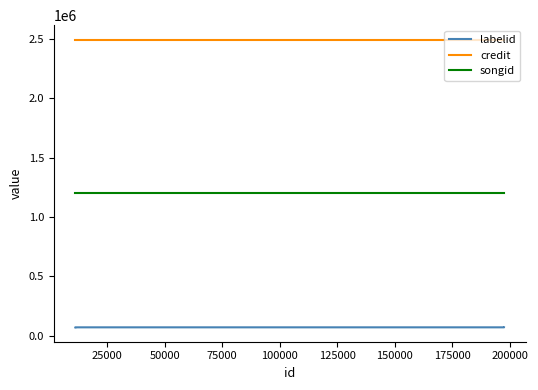

Count the number of data series in this chart.

3